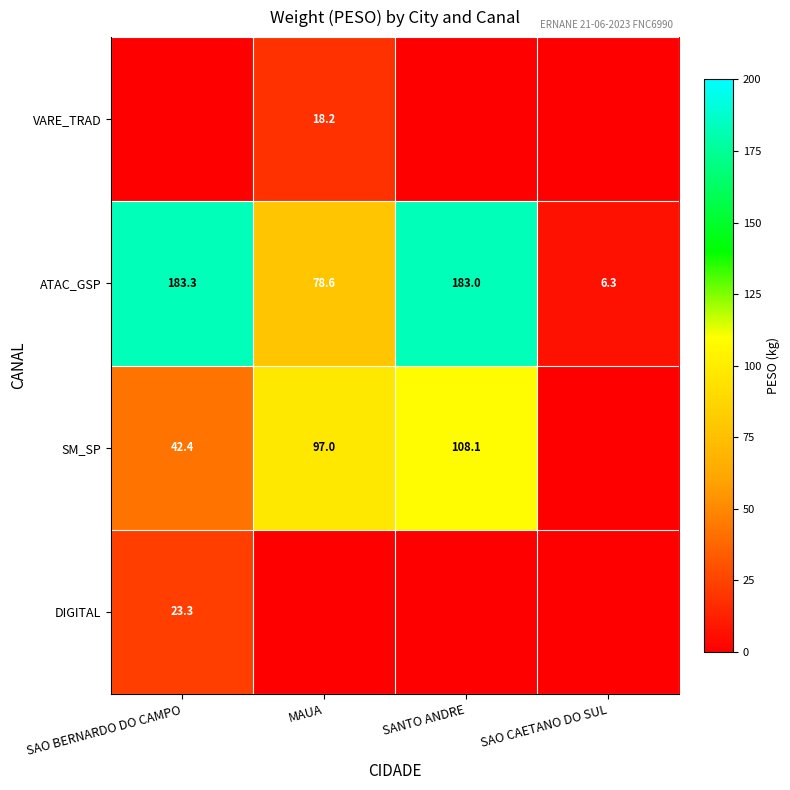

Is it true that ATAC_GSP equals 183.3 at SAO BERNARDO DO CAMPO?

True